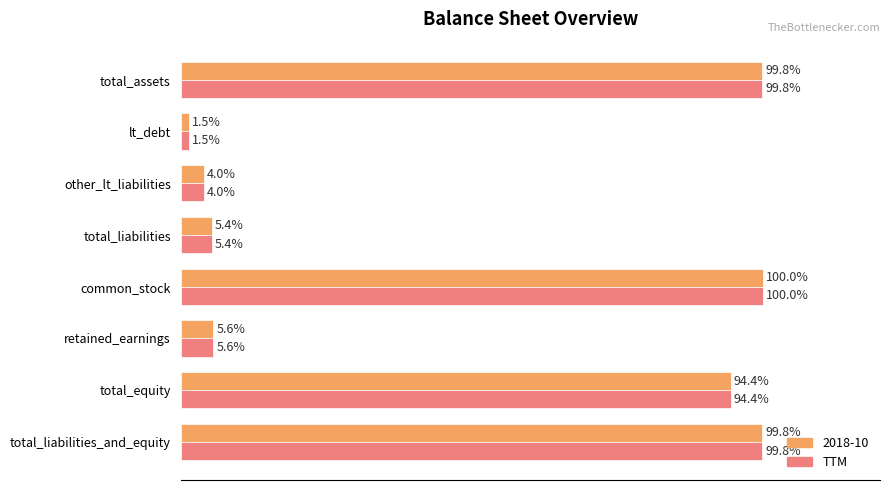

Which category has the lowest value across all series?

lt_debt